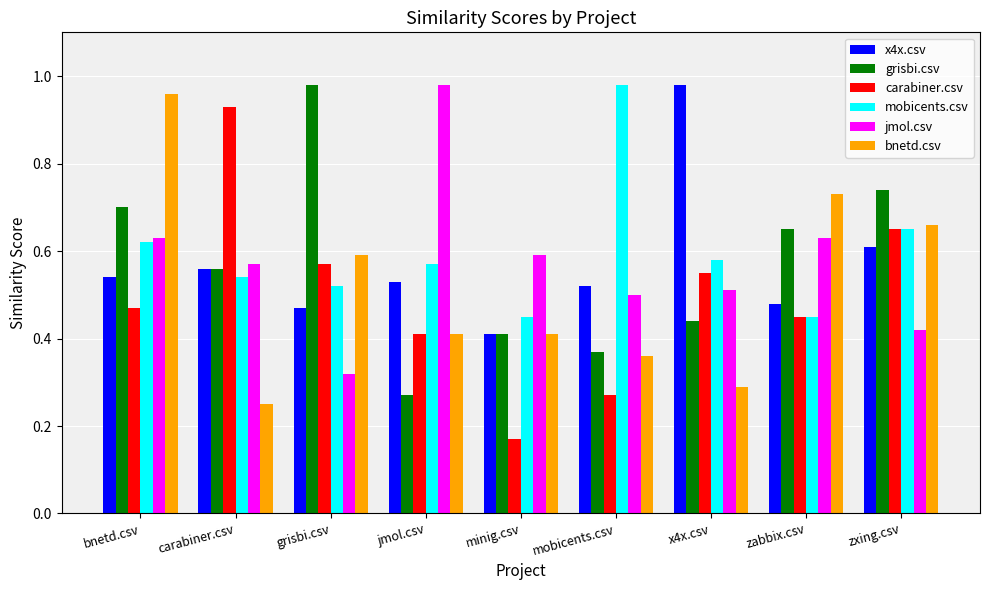

List the labels in order of grisbi.csv value, largest first.

grisbi.csv, zxing.csv, bnetd.csv, zabbix.csv, carabiner.csv, x4x.csv, minig.csv, mobicents.csv, jmol.csv